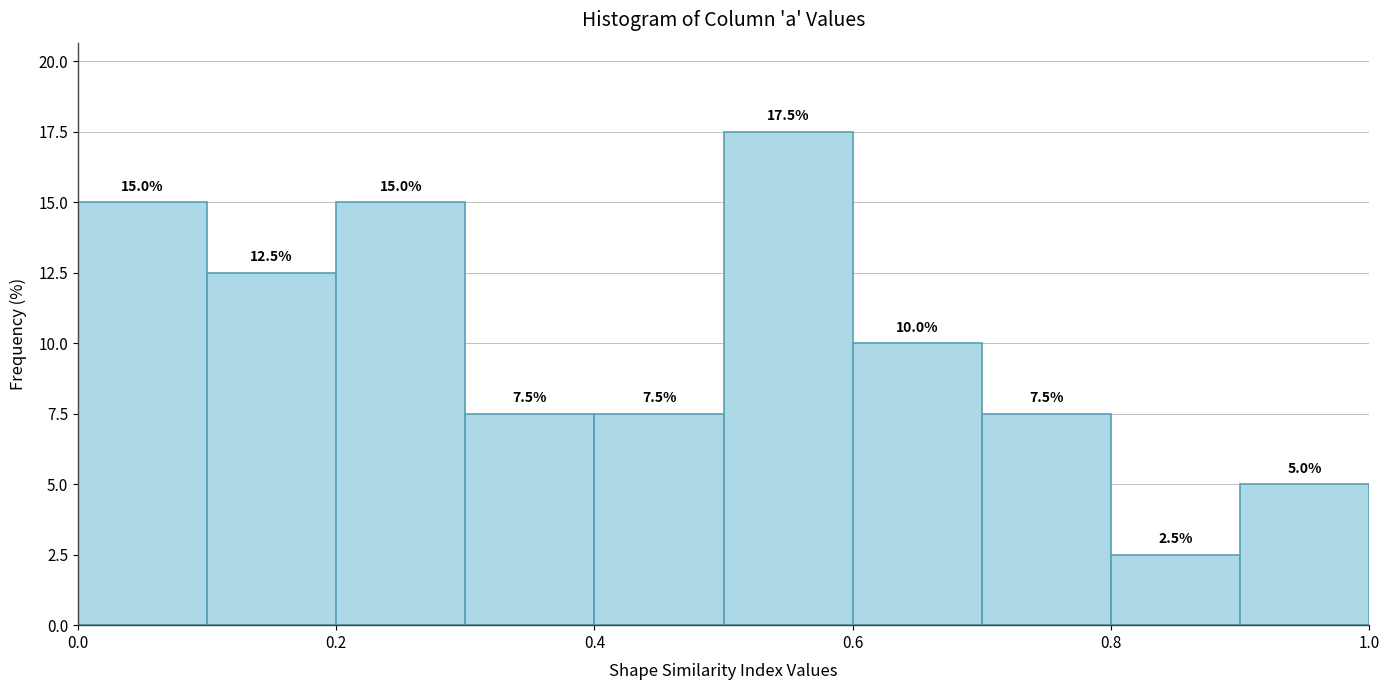

Reading left to right, transcribe this chart: for each bar, give the range it covers on the x-axis and its height.

0.0 to 0.1: 15.0
0.1 to 0.2: 12.5
0.2 to 0.3: 15.0
0.3 to 0.4: 7.5
0.4 to 0.5: 7.5
0.5 to 0.6: 17.5
0.6 to 0.7: 10.0
0.7 to 0.8: 7.5
0.8 to 0.9: 2.5
0.9 to 1.0: 5.0